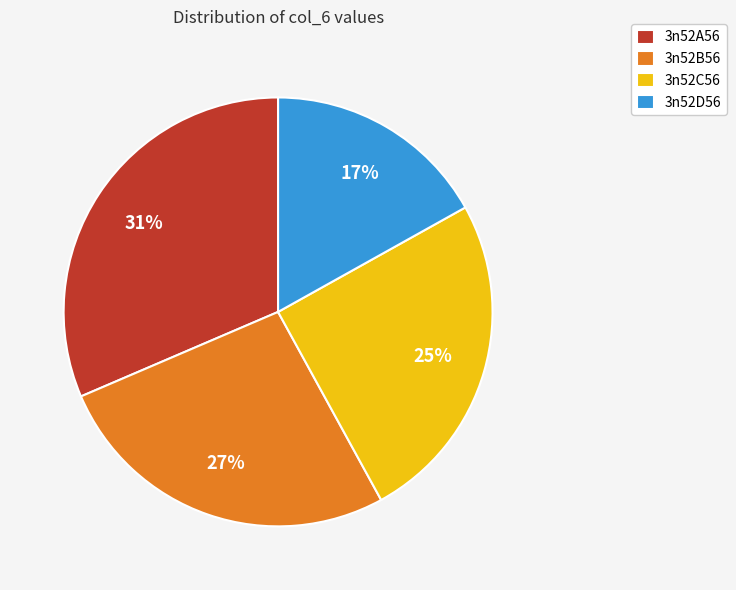

Between 3n52C56 and 3n52A56, which is larger?

3n52A56